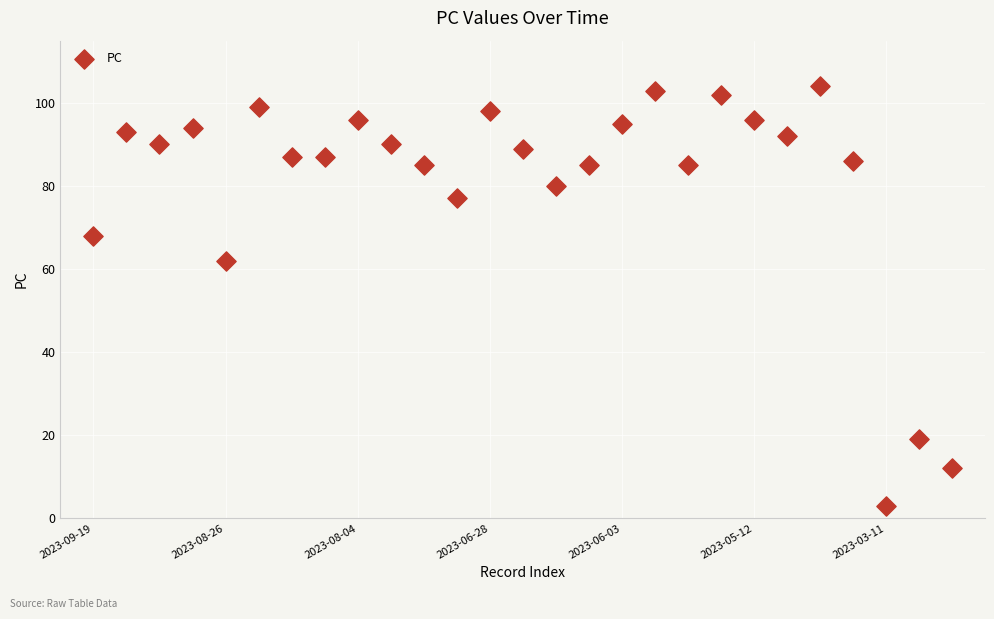

What Y value in the scatter plot is closest to 53?

62